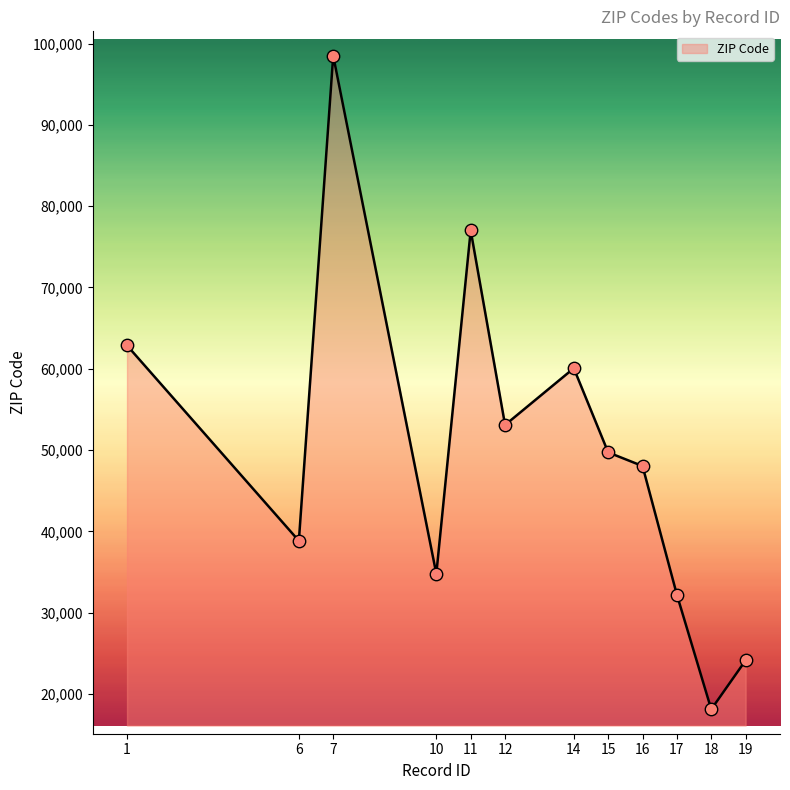

Which has a higher value, 16 or 11?

11